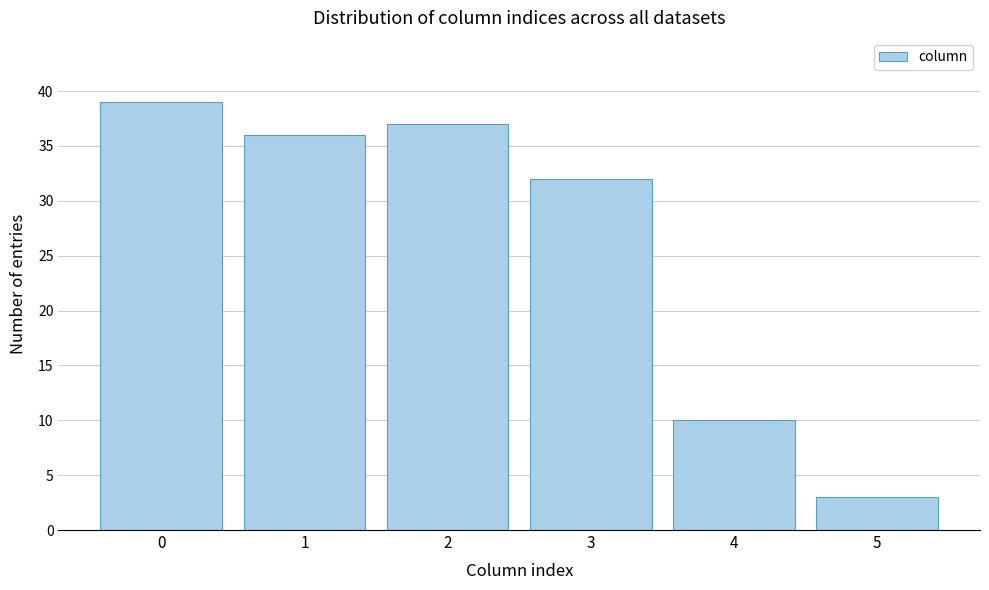

Which range on the x-axis has the tallest bar?

-0.5 to 0.5